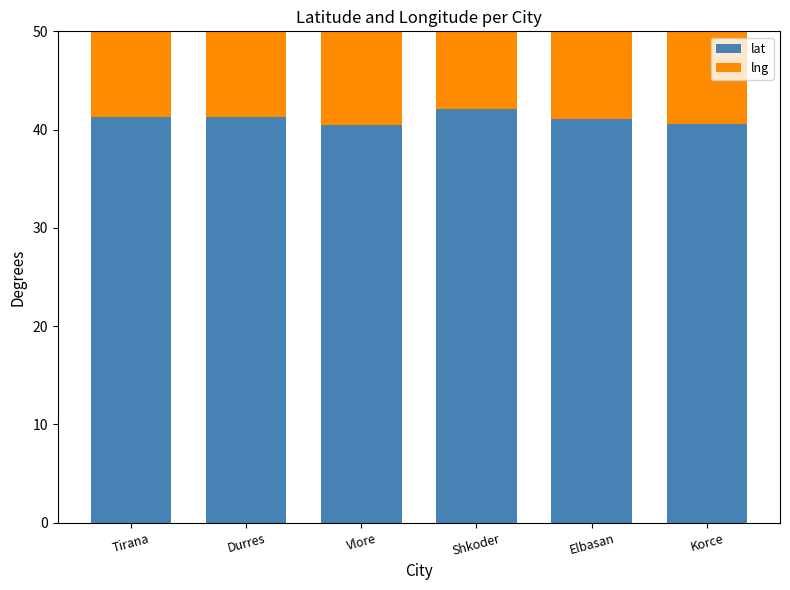

What is the value of the lng bar at the 5th from the left?

20.1